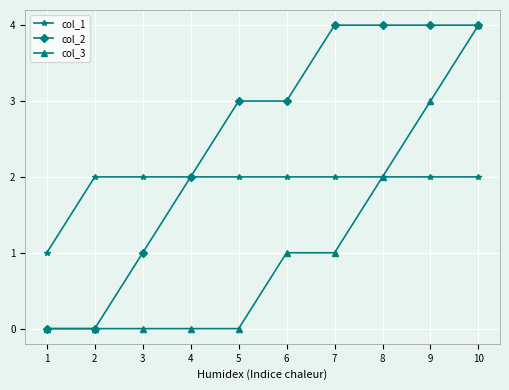

What is the greatest value displayed?

4